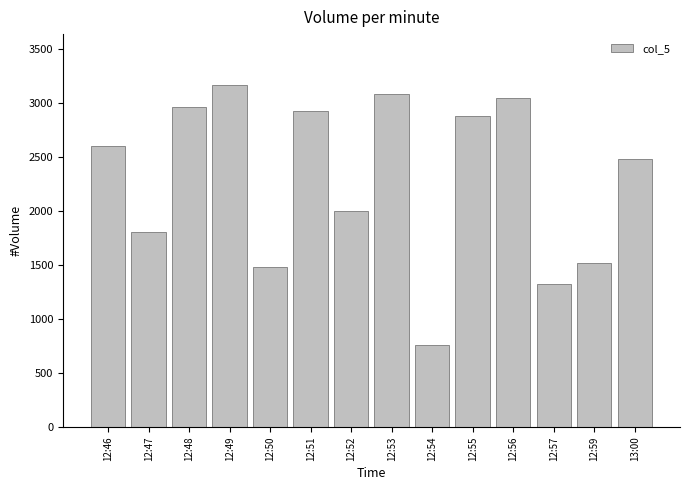

What is the difference between the maximum and minimum values?

2400